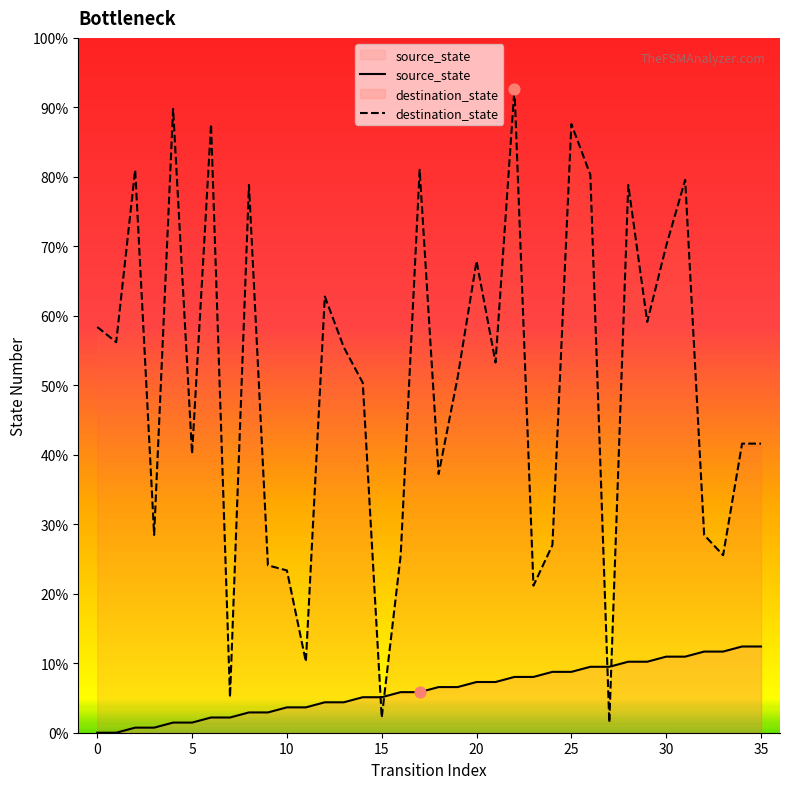

Which series contains the highest Y value?

destination_state